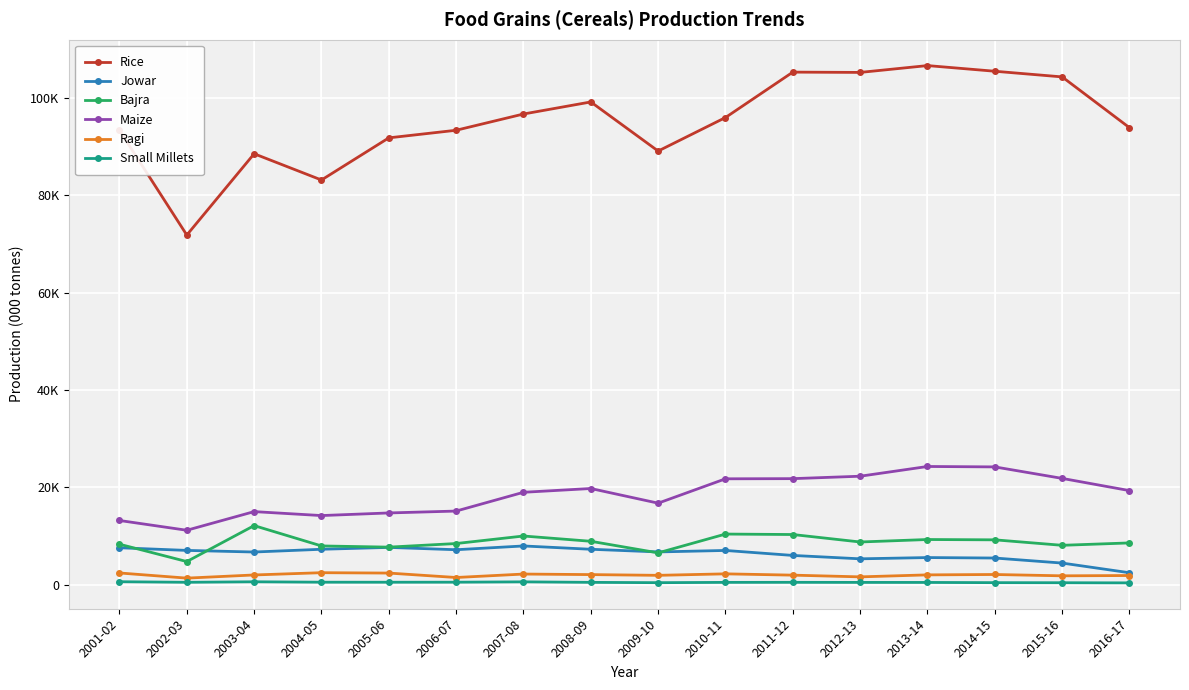

At which label does Bajra reach its peak?

2003-04